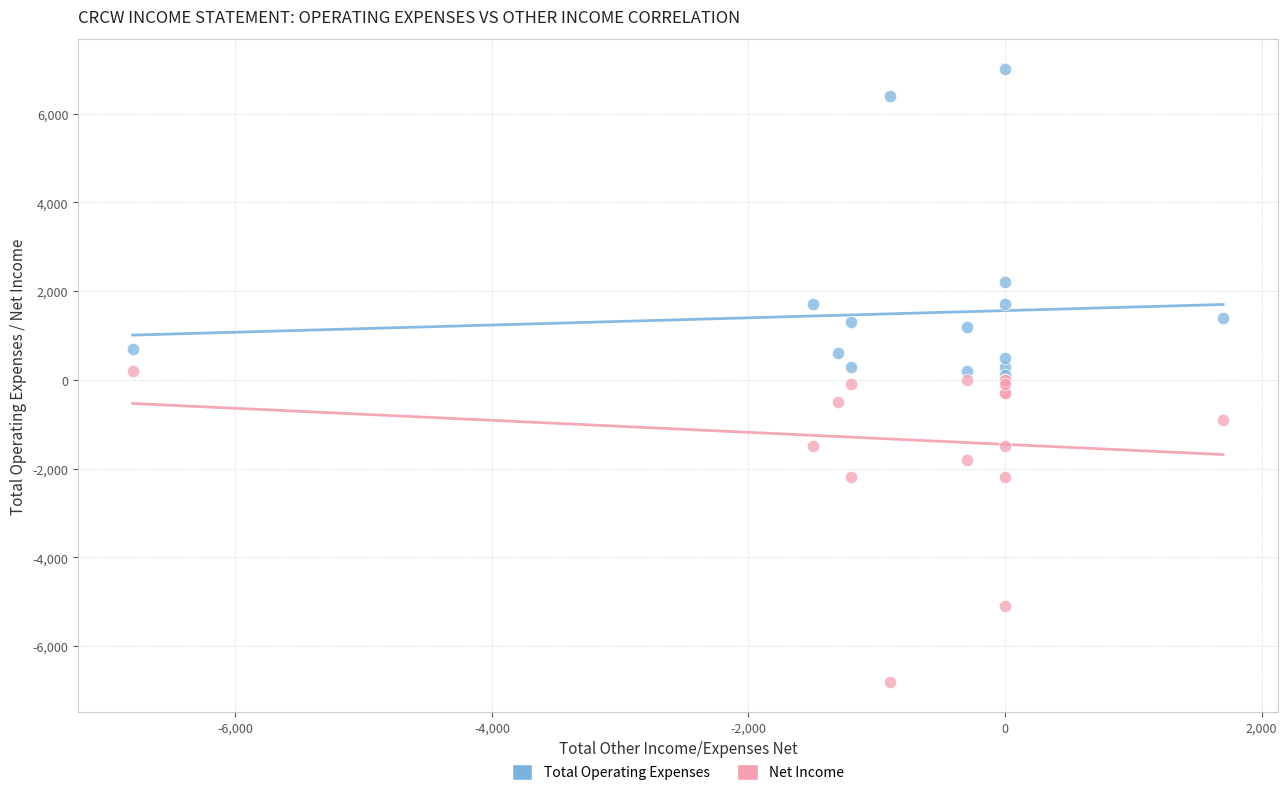

In the Total Operating Expenses series, what Y value is closest to 3500?

2200